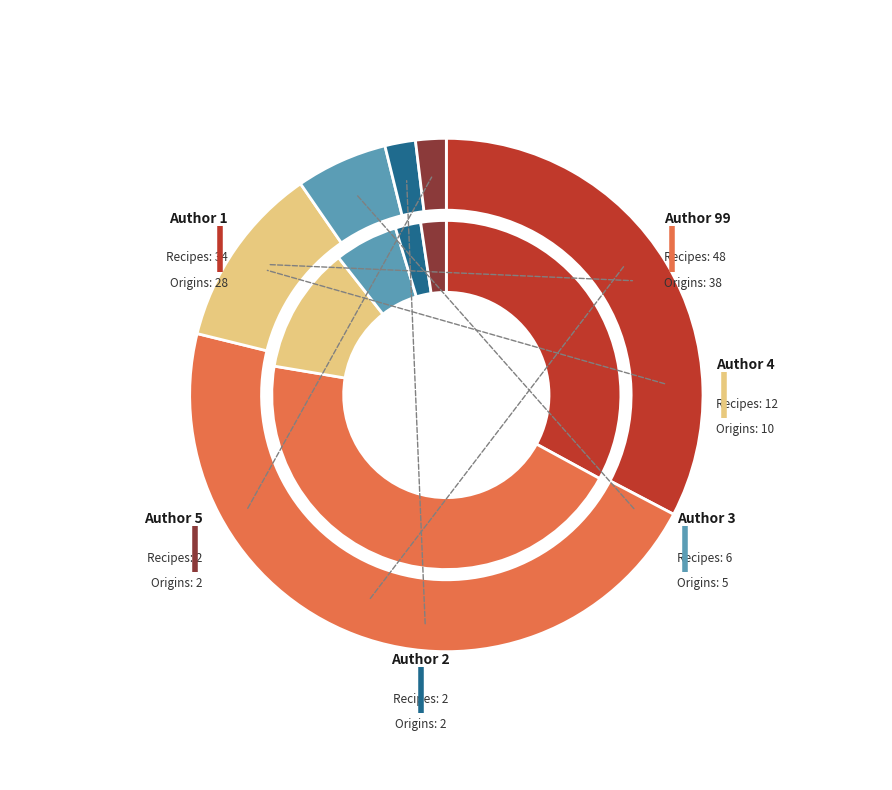

Is there a majority slice in this chart?

No